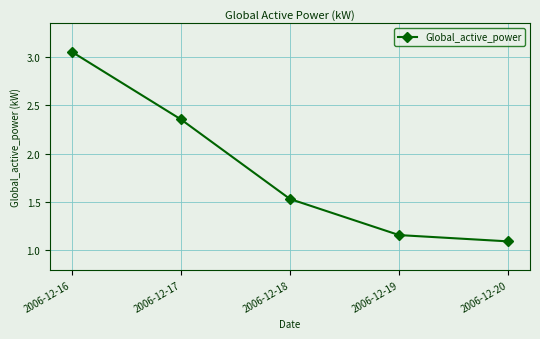

Is it true that the value at 2006-12-19 is 0.7?

False